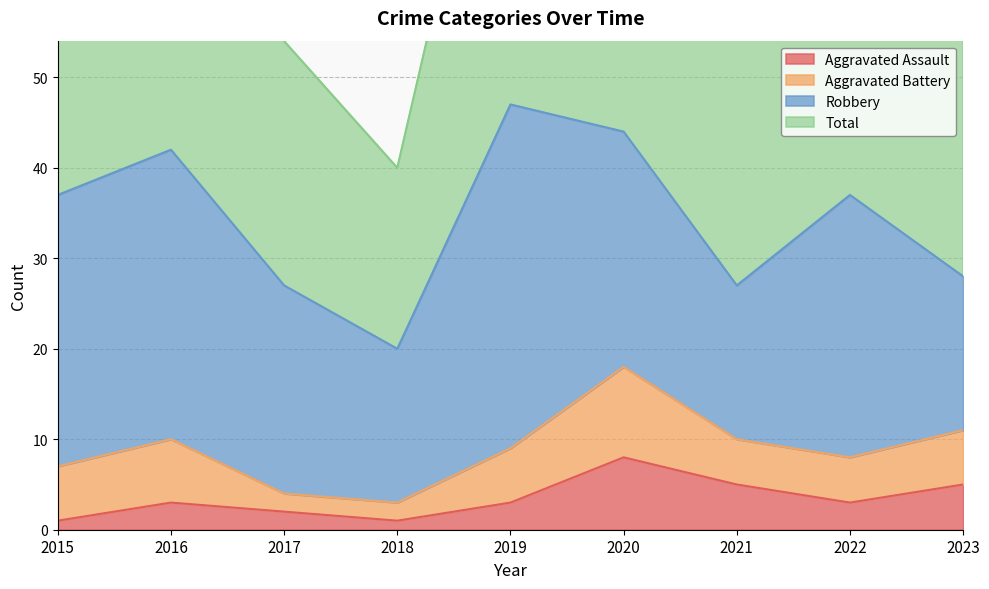

At which category does the chart reach its minimum across all series?

2015